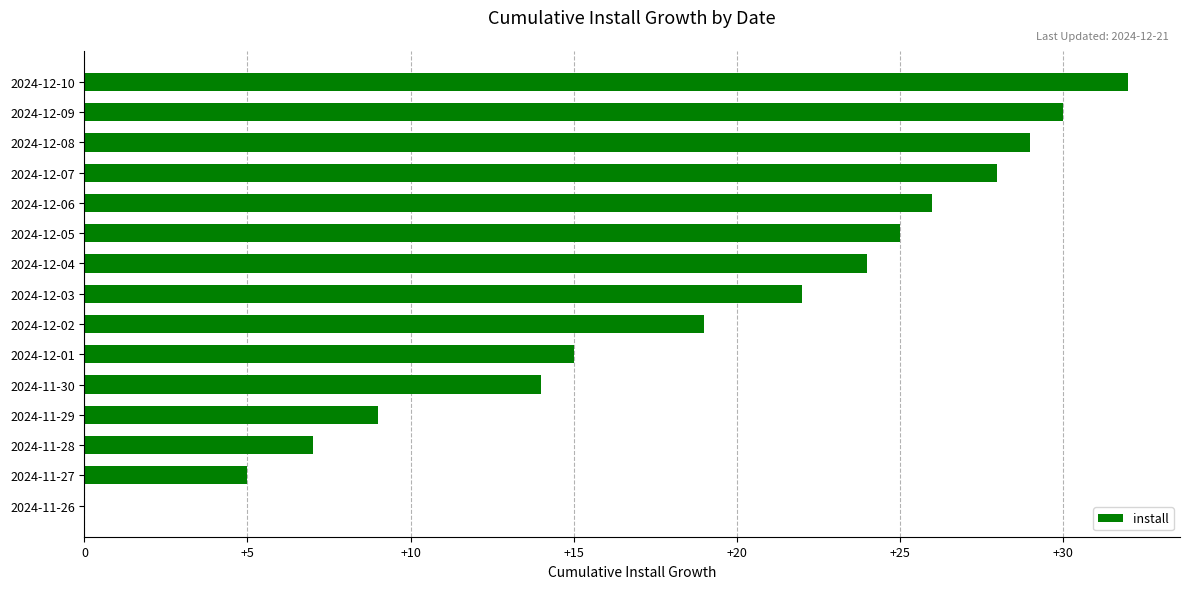

Is it true that the value at 2024-12-09 is 49?

False